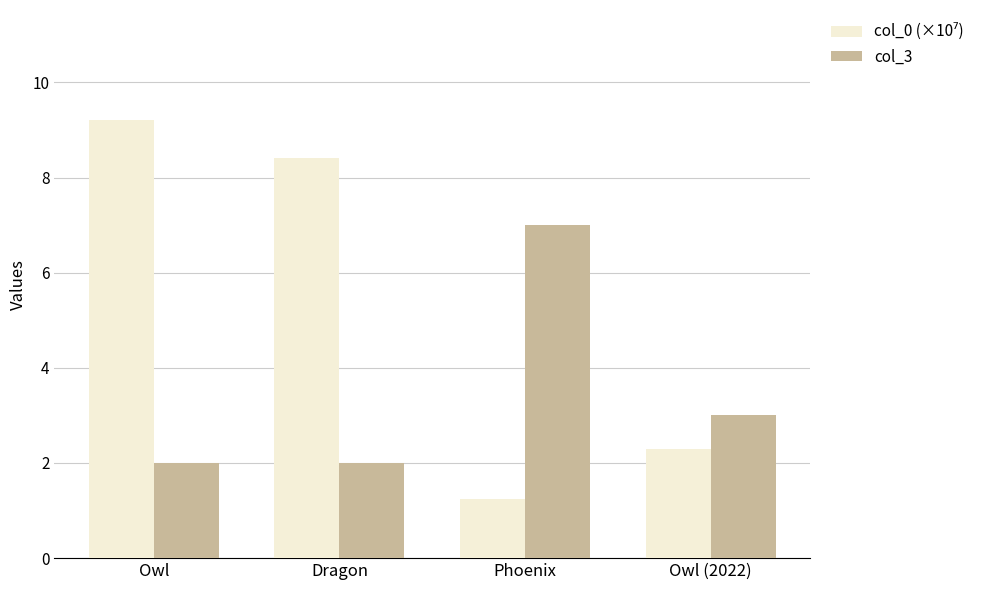

Which category has the lowest value across all series?

Phoenix